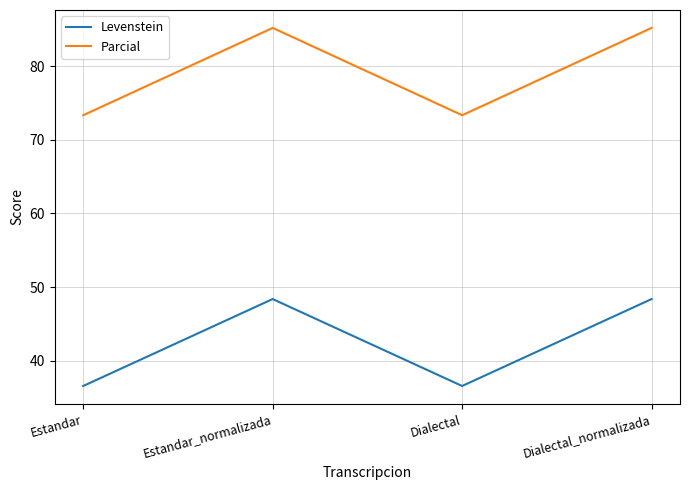

What is the spread (max minus min) of values at Estandar?

36.7